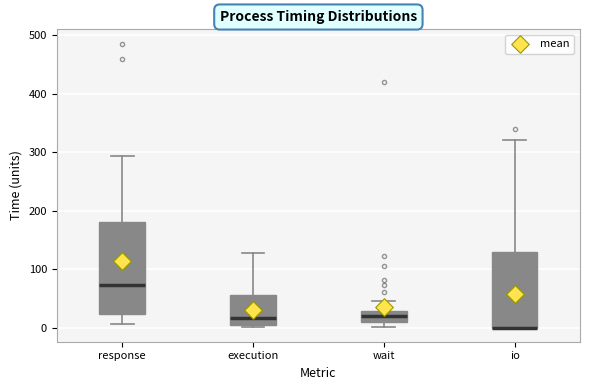

Comparing the boxes themselves (not the whiskers), which one is the tallest?

response